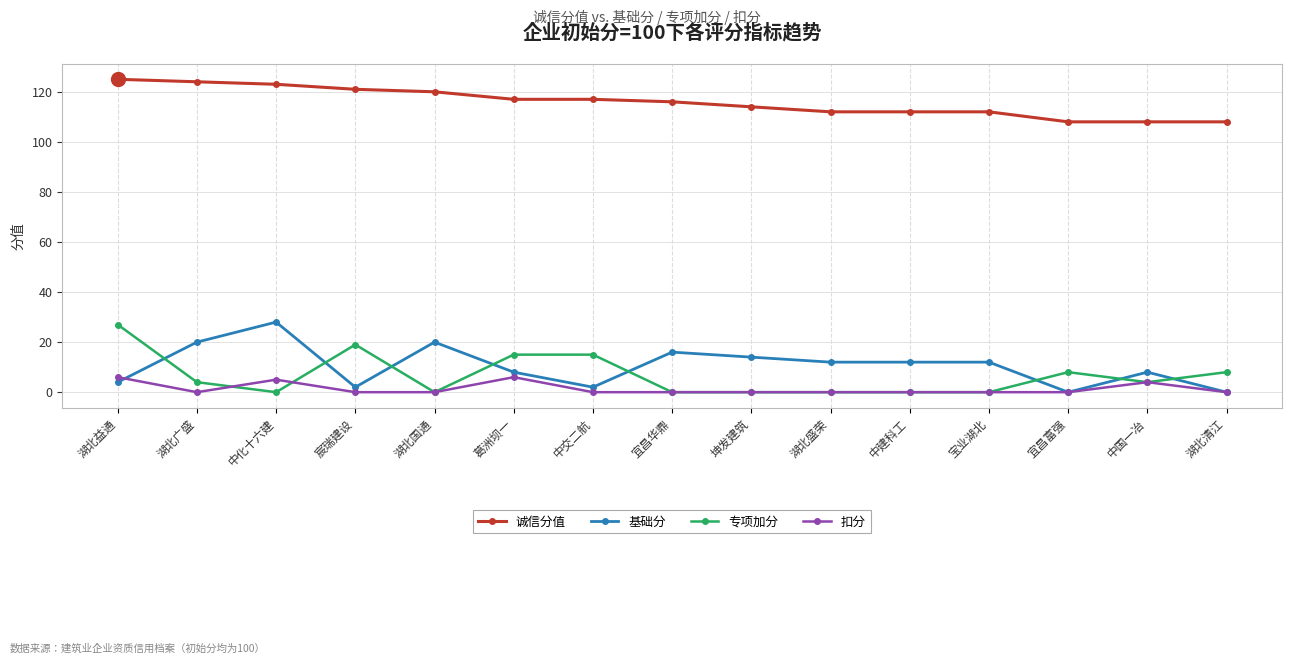

True or false: 基础分 has more than 2 interior local peaks.

True